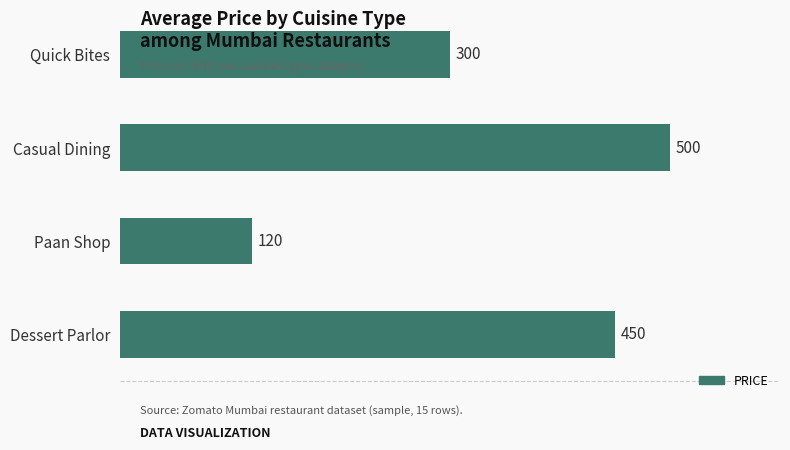

What position from the bottom is Casual Dining?

3